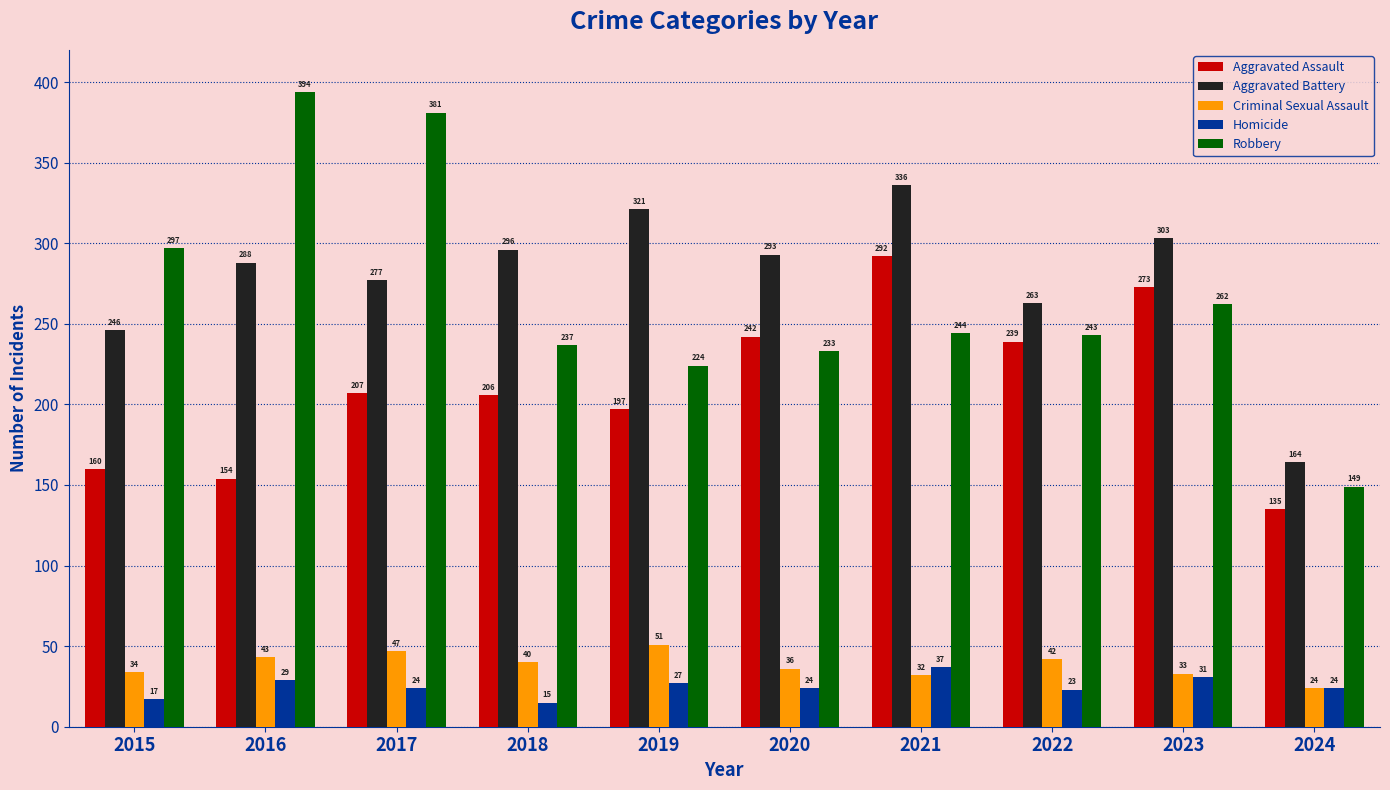

At 2019, list the series in order from smallest to largest.

Homicide, Criminal Sexual Assault, Aggravated Assault, Robbery, Aggravated Battery